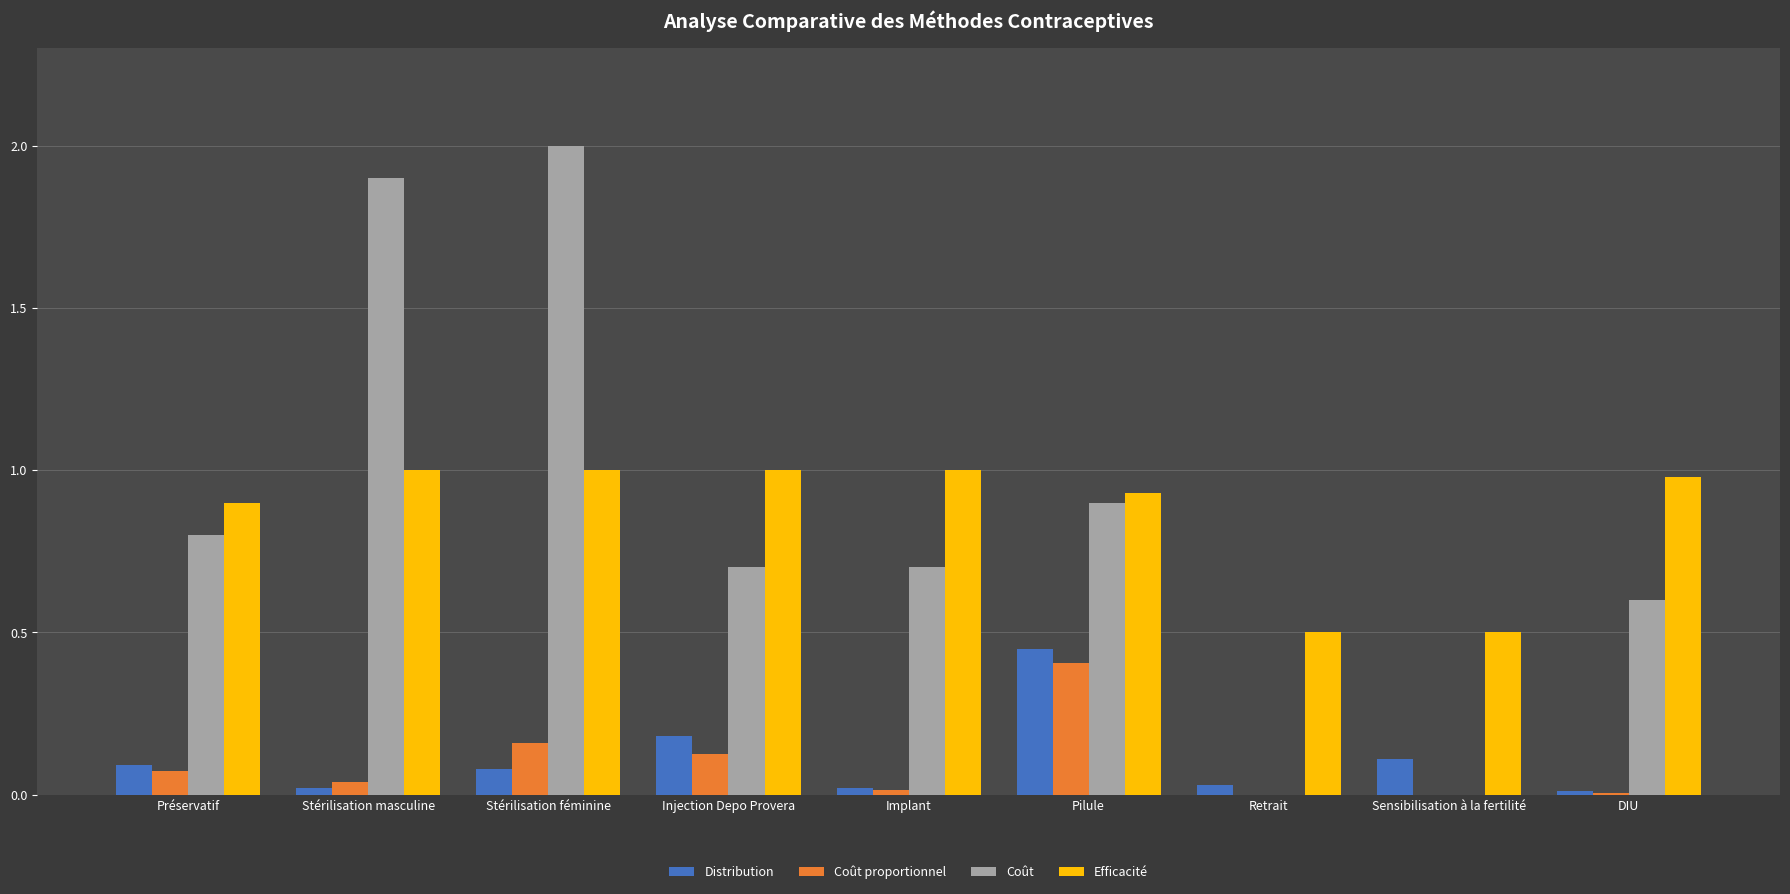

Which series has the largest total across all categories?

Efficacité